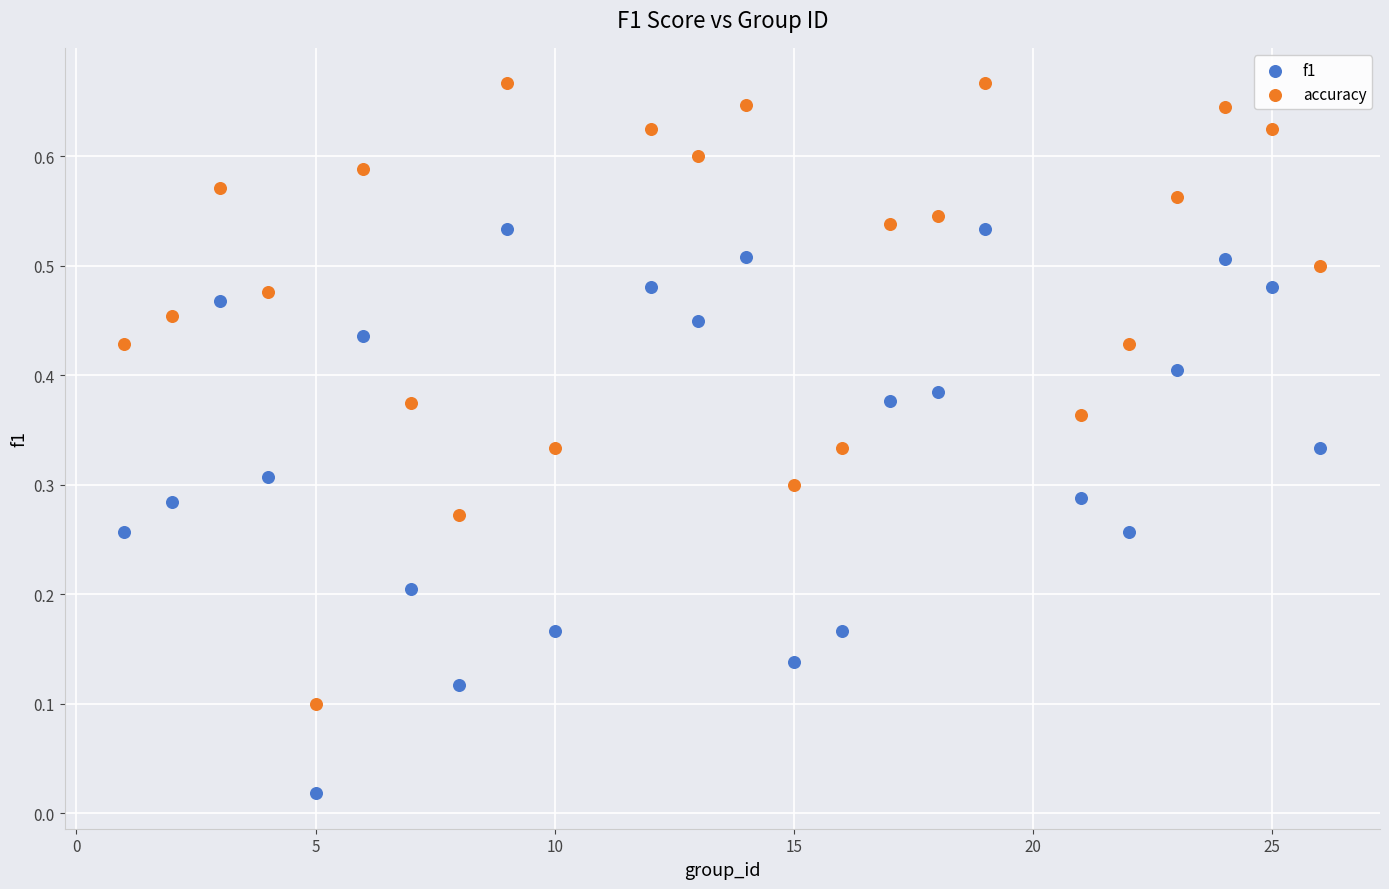

Which series has the widest spread of Y values?

accuracy